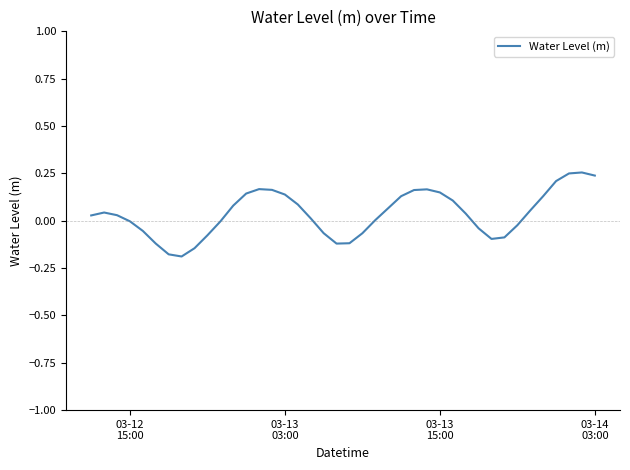

What is the difference between the maximum and minimum values?

0.4